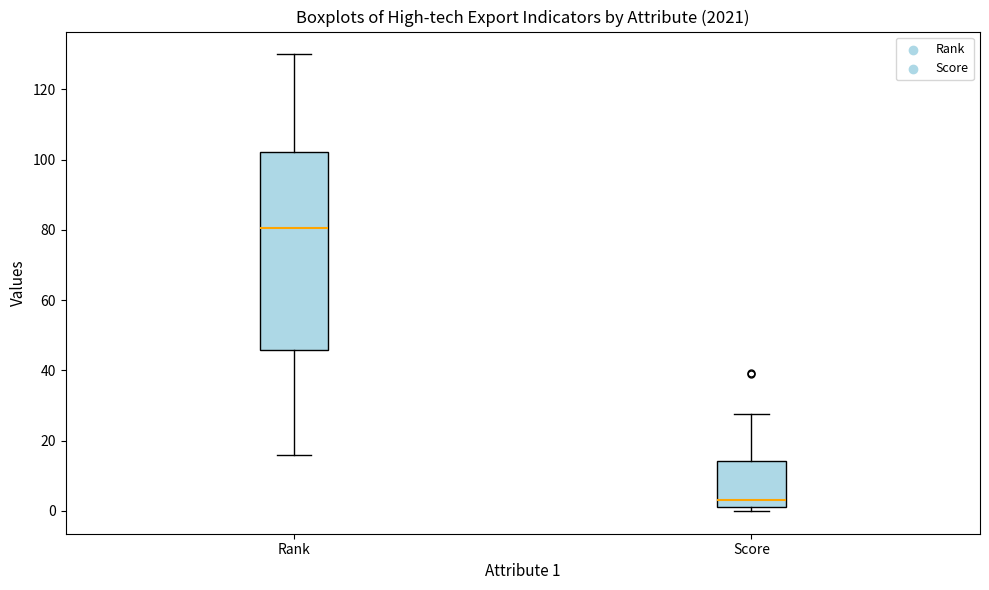

Which box is the tallest, from its lower edge to its upper edge?

Rank